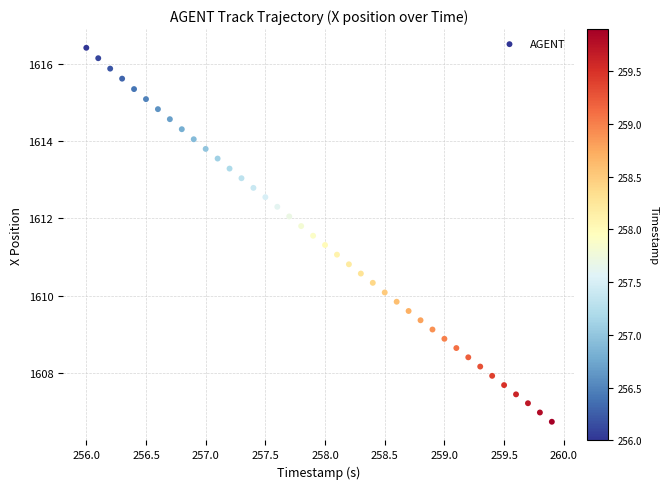

What is the range of Y values (max minus min)?

9.7